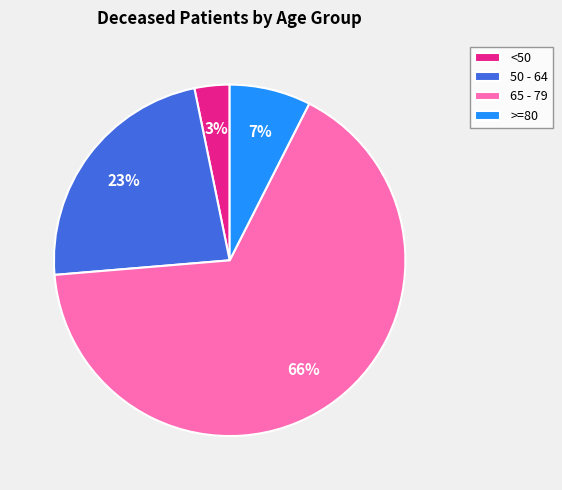

What is the largest slice in the pie chart?

65 - 79